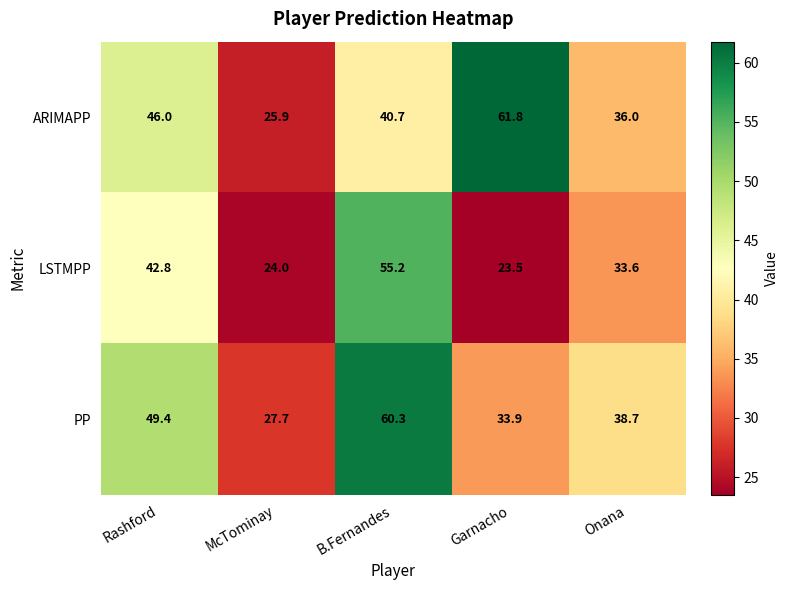

At which category is the sum across all series the highest?

B.Fernandes